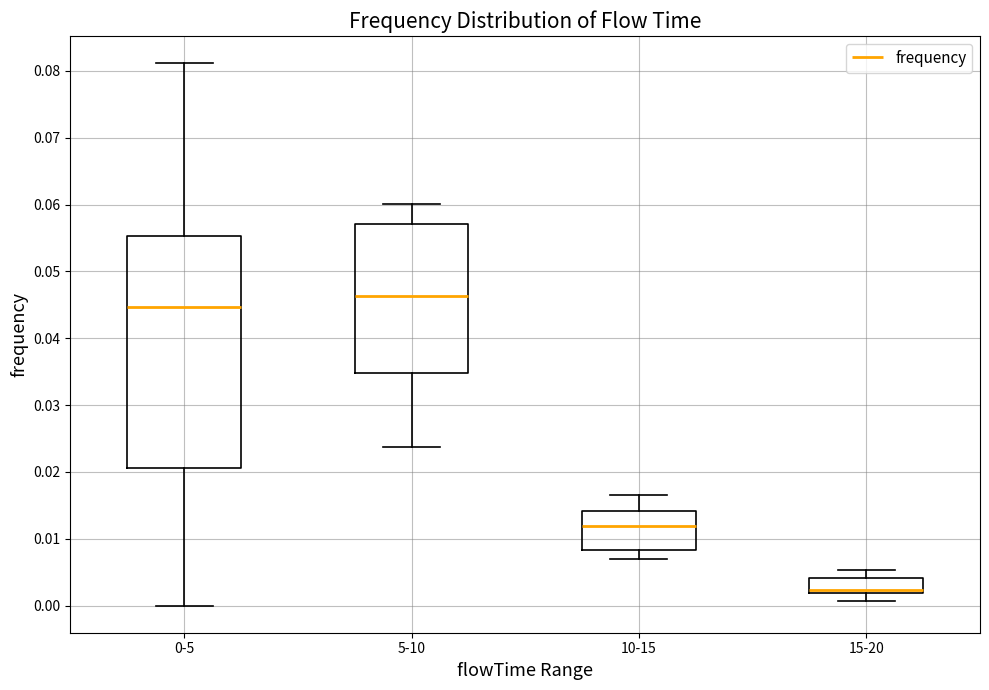

Reading left to right, read every box against the y-axis: the position of its median line, the range the box covers, and the ends of its whiskers. The values are not printed on the chart, so give them approximately, as read against the axis.

0-5: median 0.045, box 0.021 to 0.055, whiskers 0.000 to 0.081
5-10: median 0.046, box 0.035 to 0.057, whiskers 0.024 to 0.060
10-15: median 0.012, box 0.008 to 0.014, whiskers 0.007 to 0.017
15-20: median 0.002 (just above the box's lower edge), box 0.002 to 0.004, whiskers 0.001 to 0.005